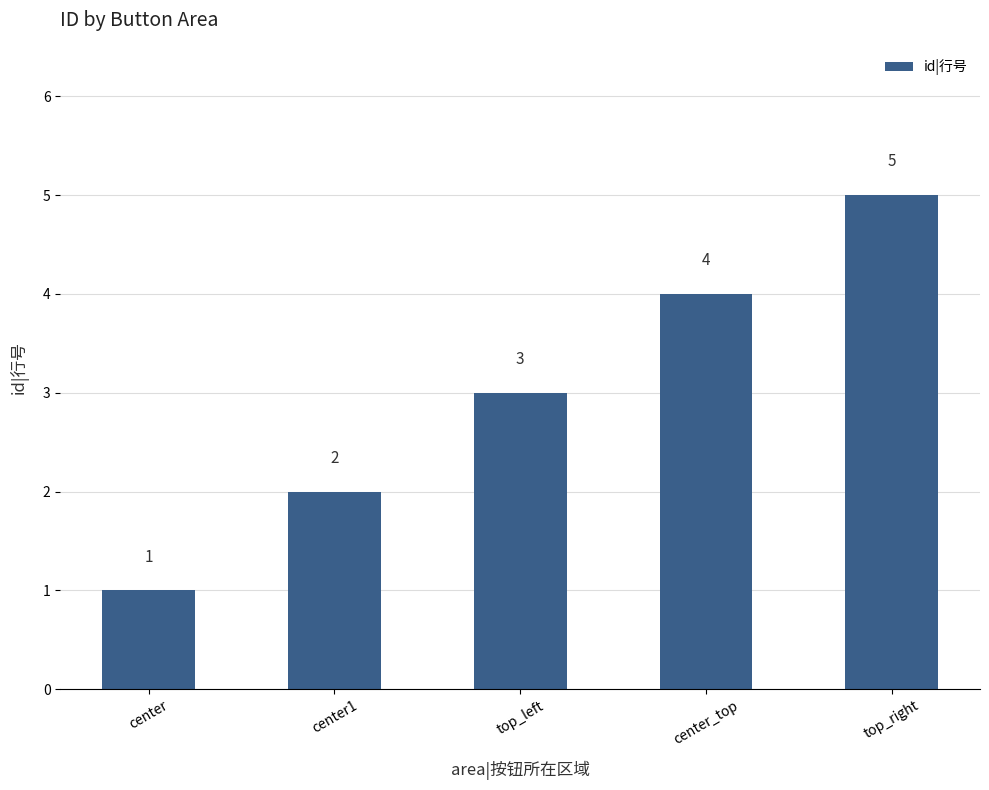

What is the label of the 3rd bar from the left?

top_left